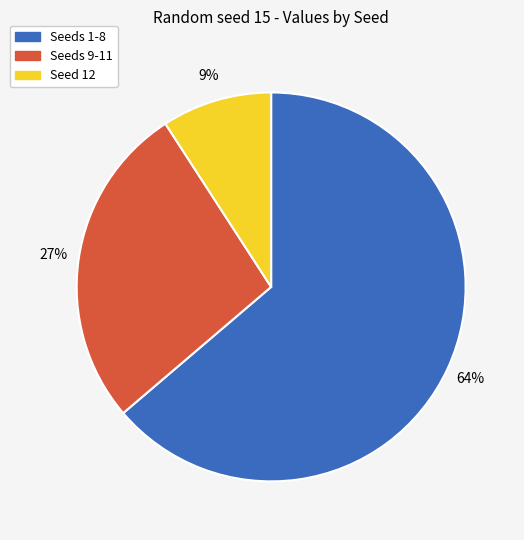

What is the largest slice in the pie chart?

Seeds 1-8